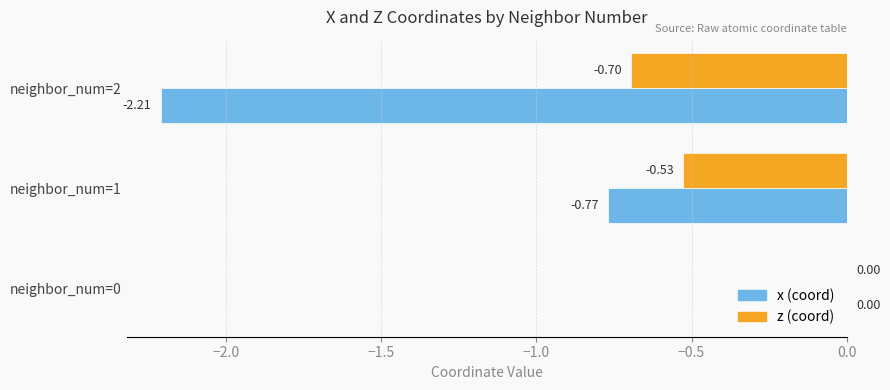

Which series has the largest total across all categories?

z (coord)